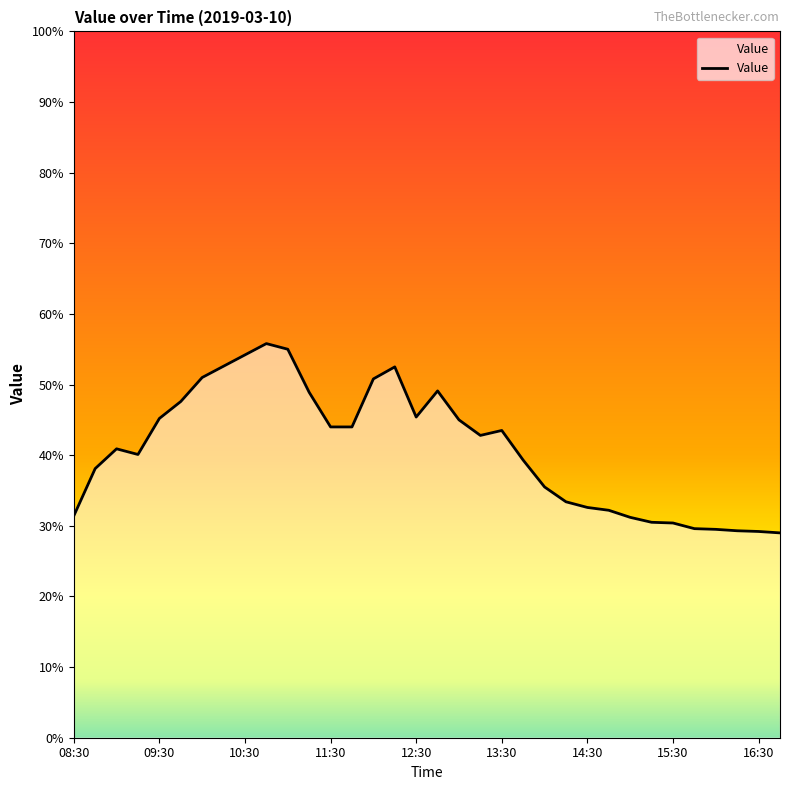

What is the greatest value displayed?

55.8